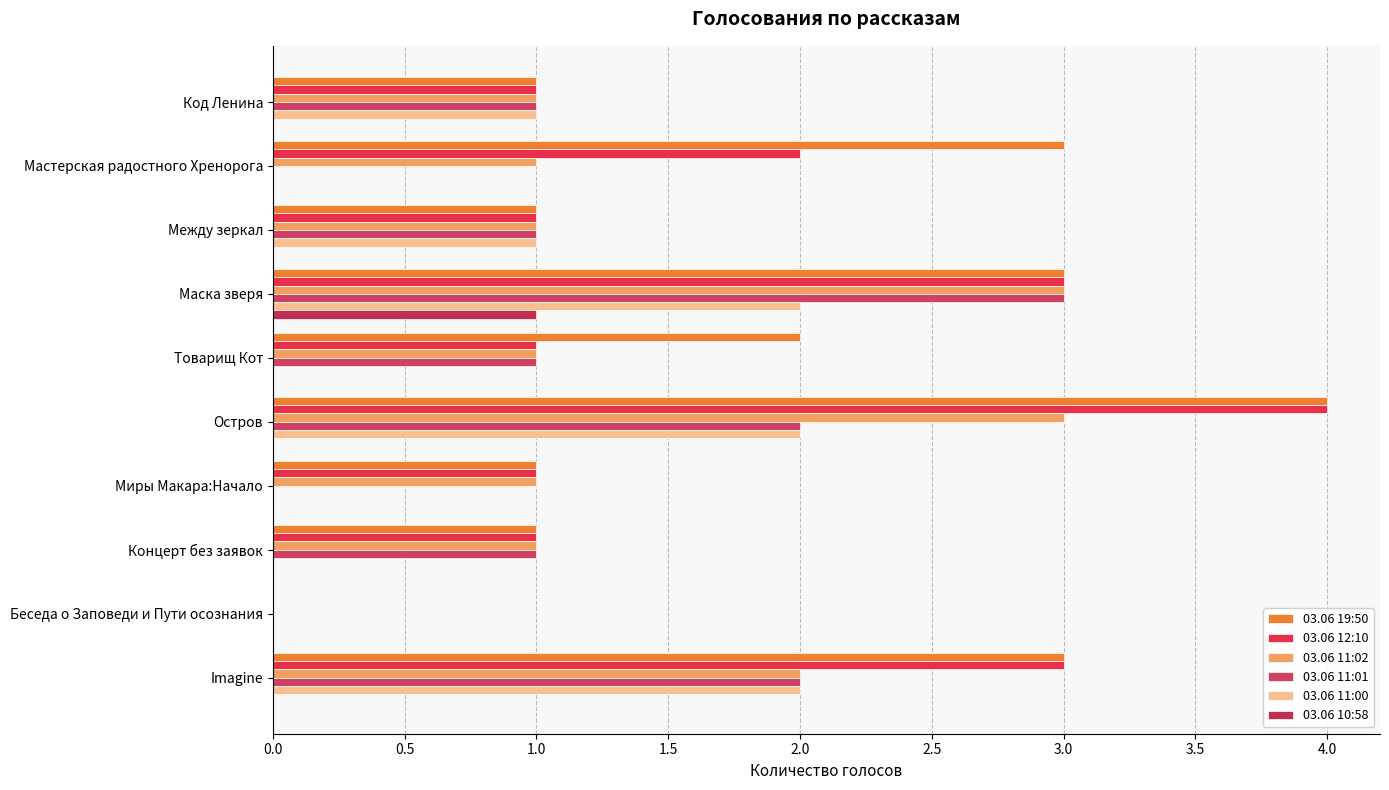

Count the number of data series in this chart.

6